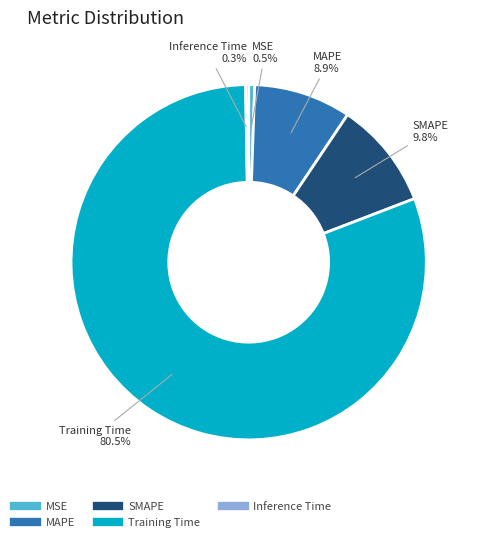

Which slice is the largest?

Training Time